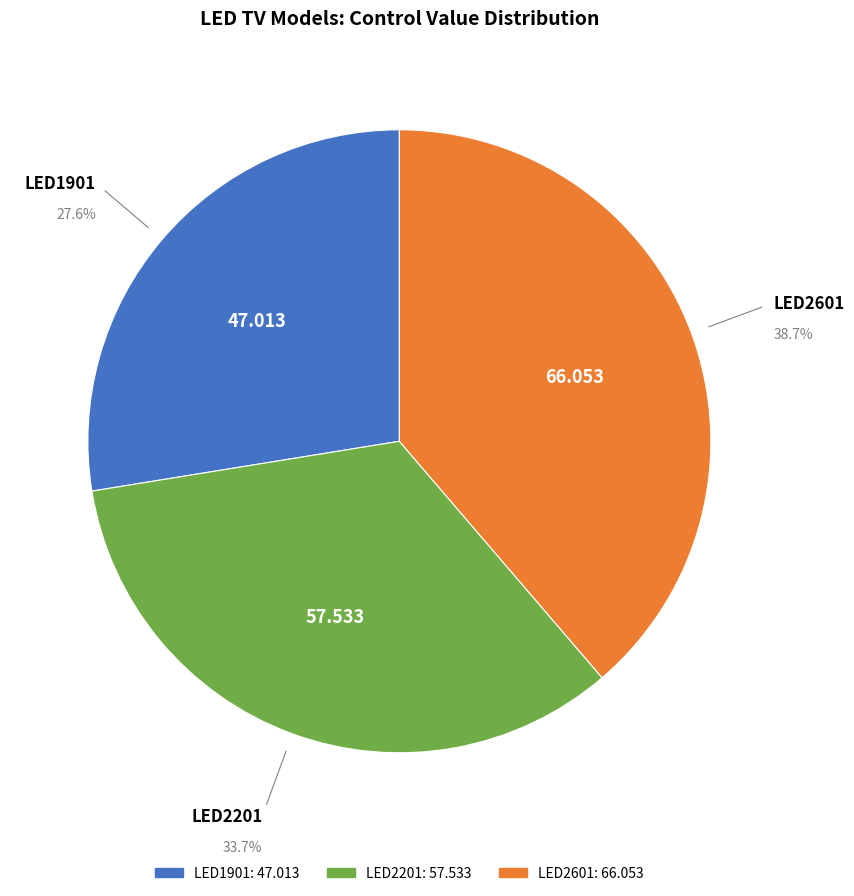

Rank the categories by value from lowest to highest.

LED1901, LED2201, LED2601